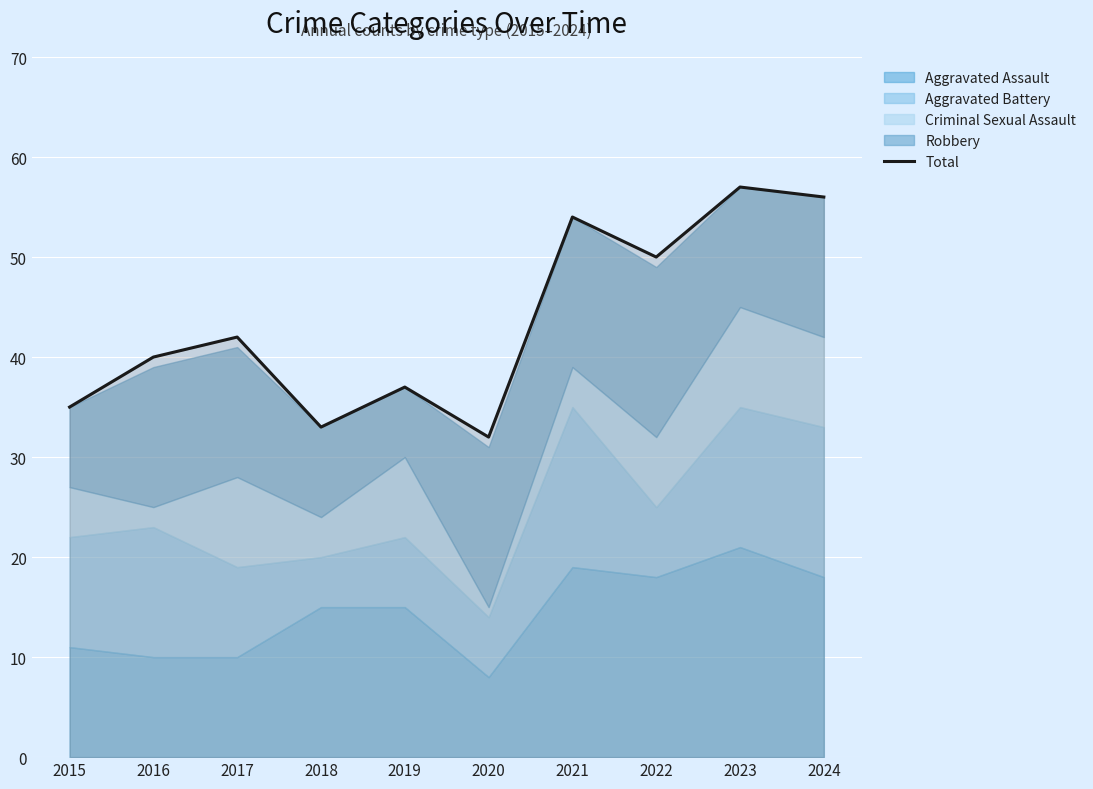

What is the sum of all values?

436